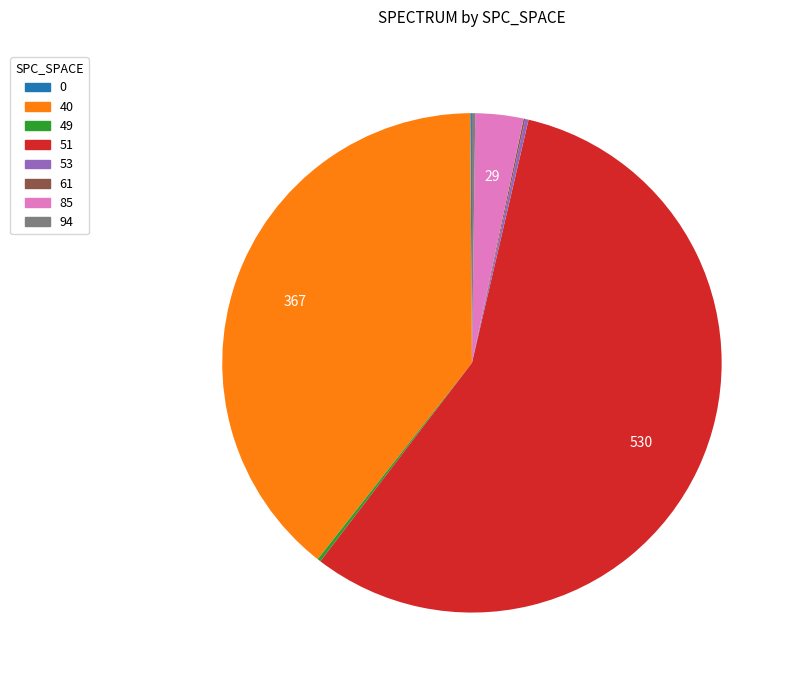

Is there a majority slice in this chart?

Yes